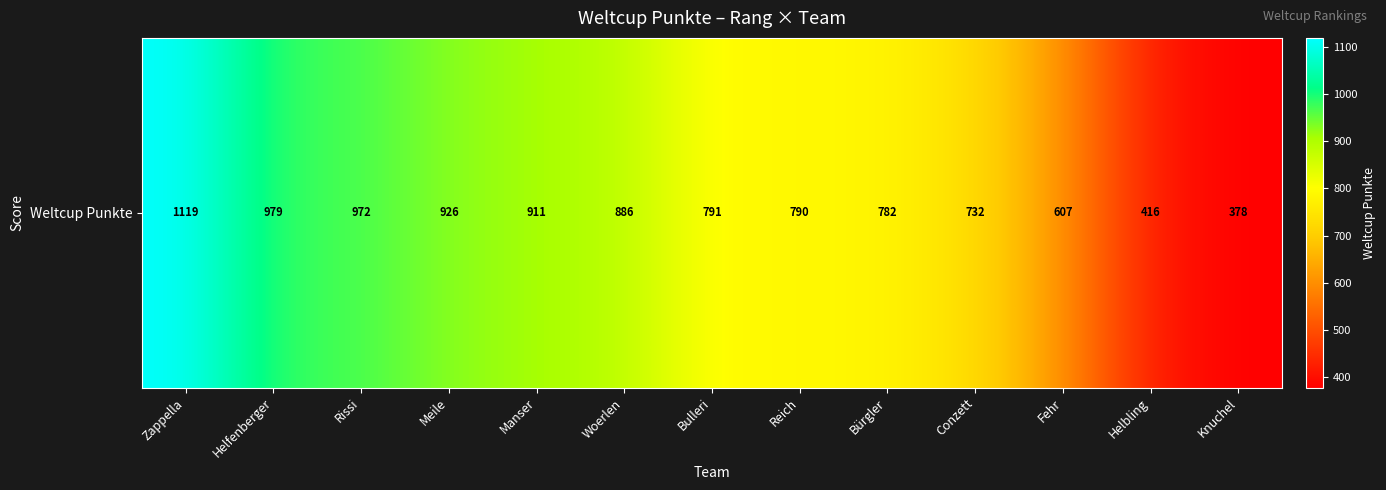

What is the difference between the maximum and minimum values?

741